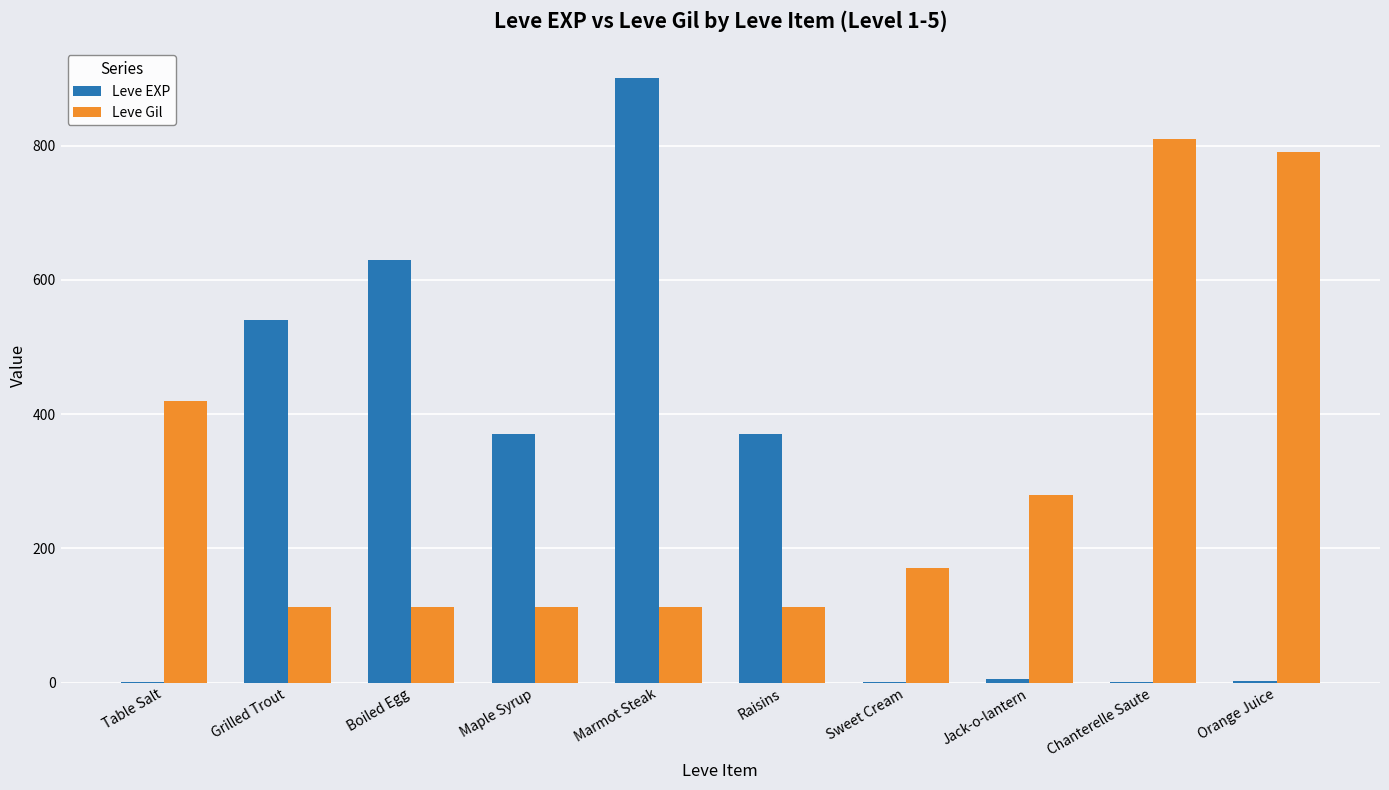

The Leve EXP series shows 1 at Table Salt. True or false?

True